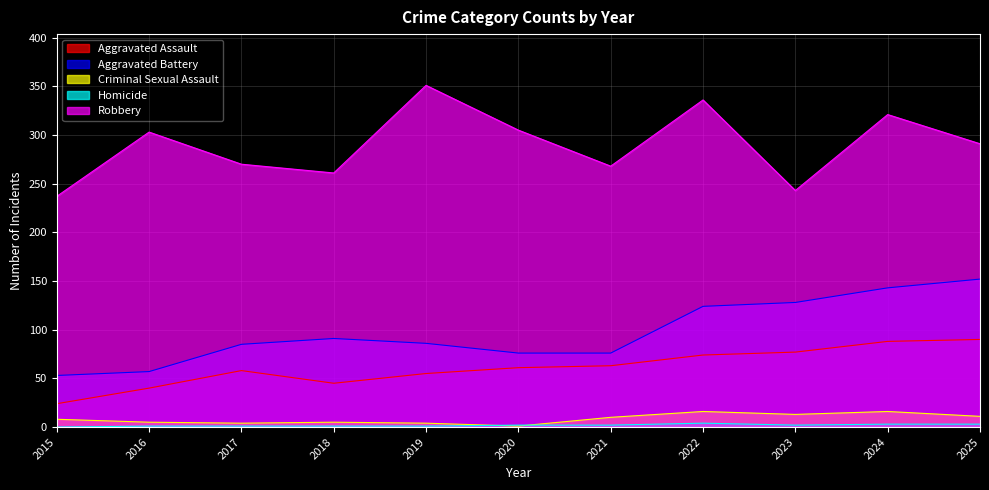

What is the difference between the Homicide values at 2024 and 2017?

2